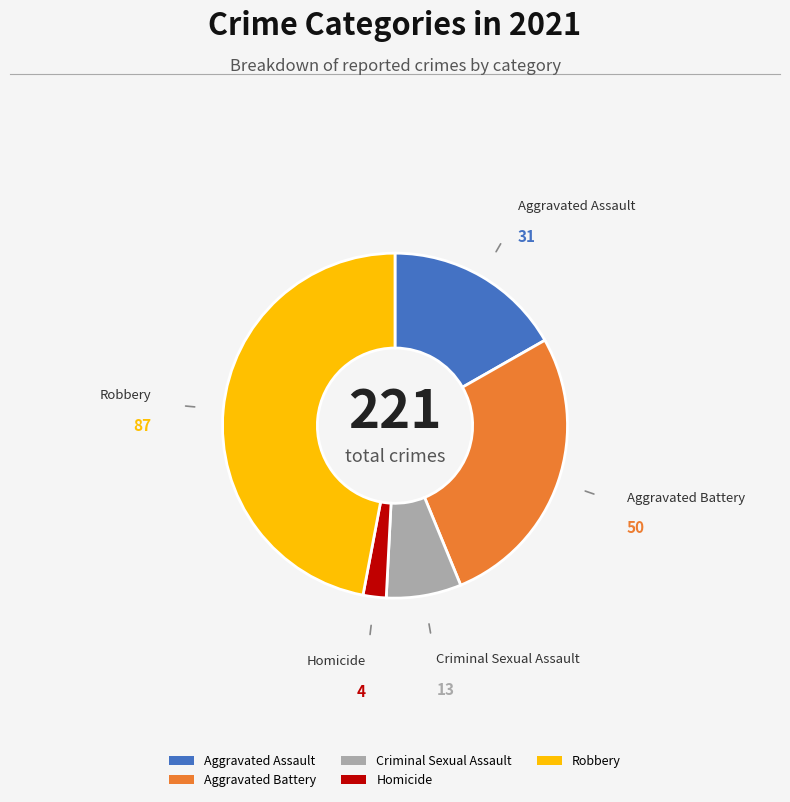

Between Aggravated Battery and Aggravated Assault, which is larger?

Aggravated Battery